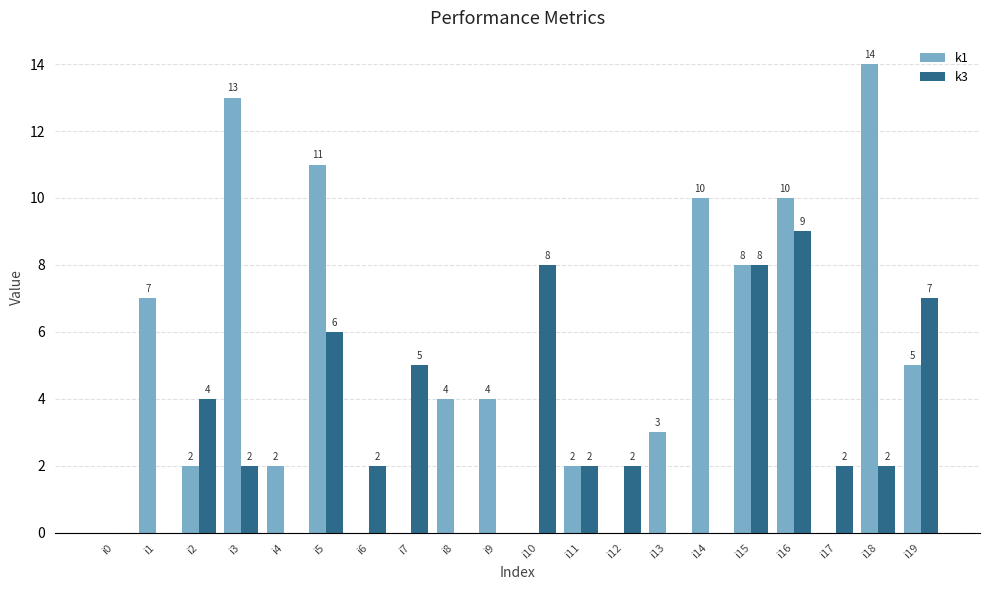

What is the greatest value displayed?

14